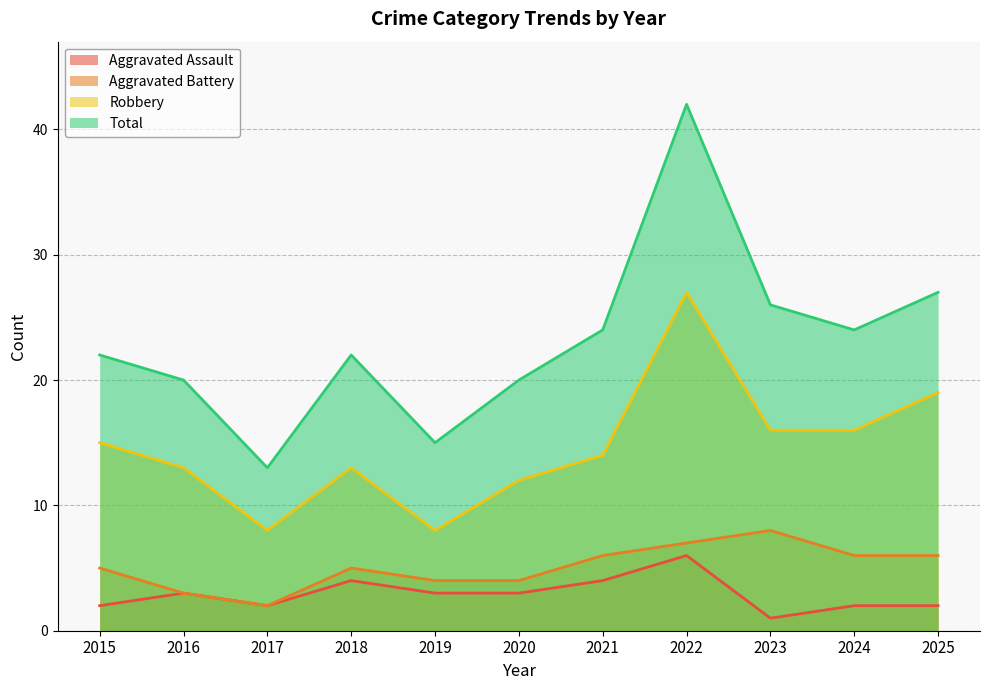

What is the difference between the second highest and second lowest values in the Aggravated Assault series?

2